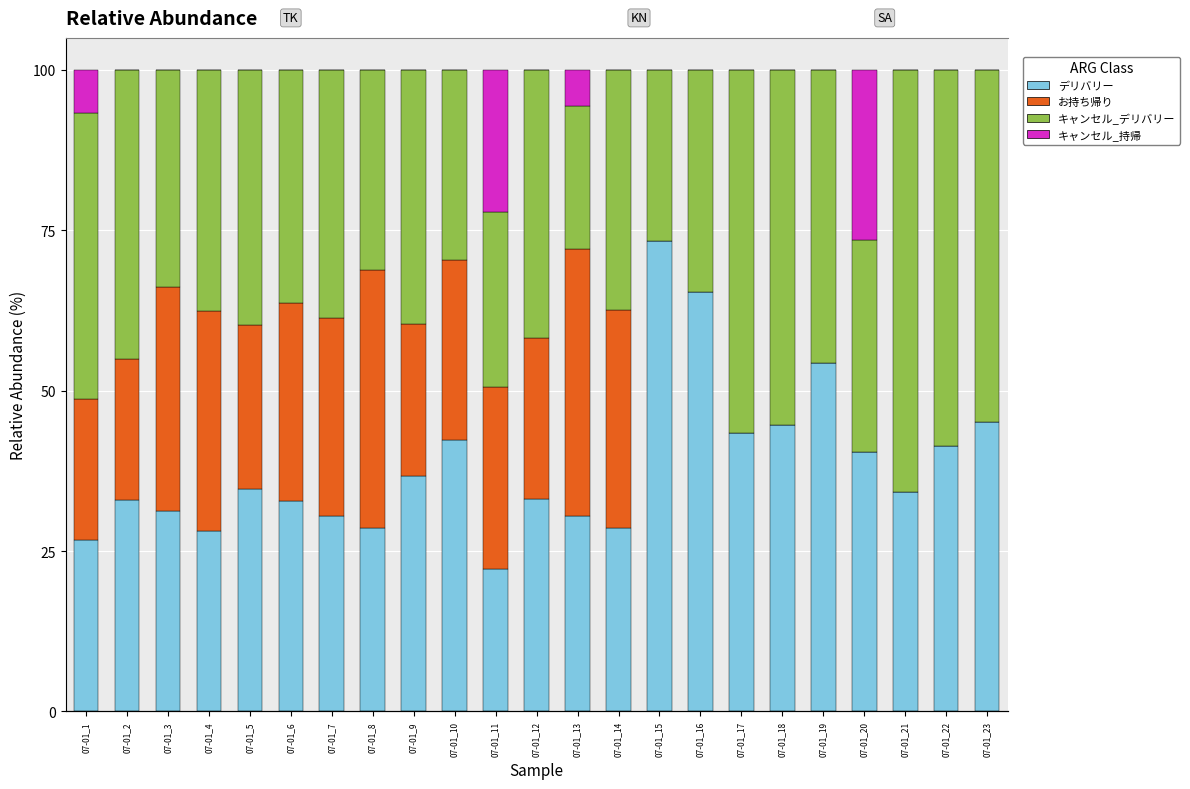

Is the value of キャンセル_デリバリー at 07-01_3 greater than the value of デリバリー at 07-01_12?

Yes